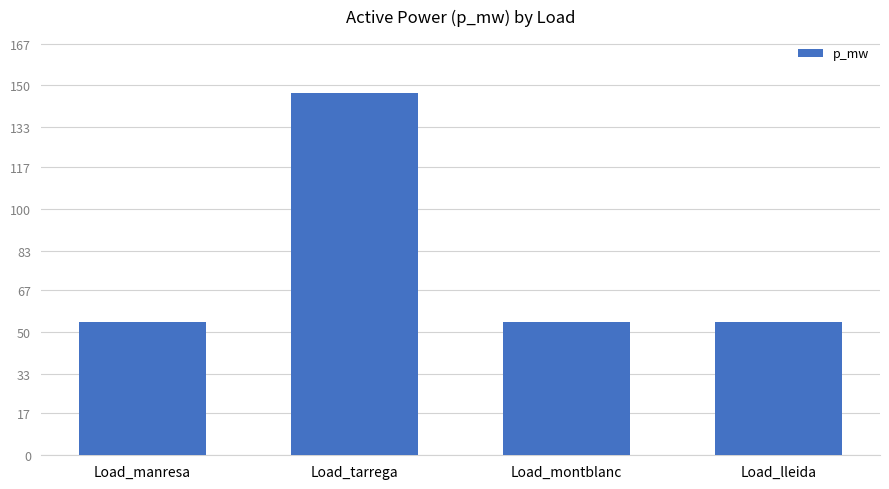

What value does the data have at Load_lleida?

53.9